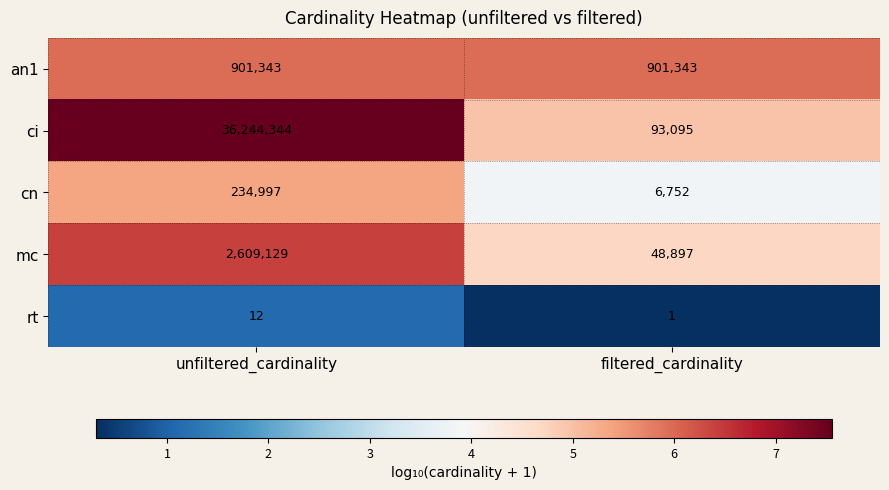

Which series has the widest spread of values?

ci